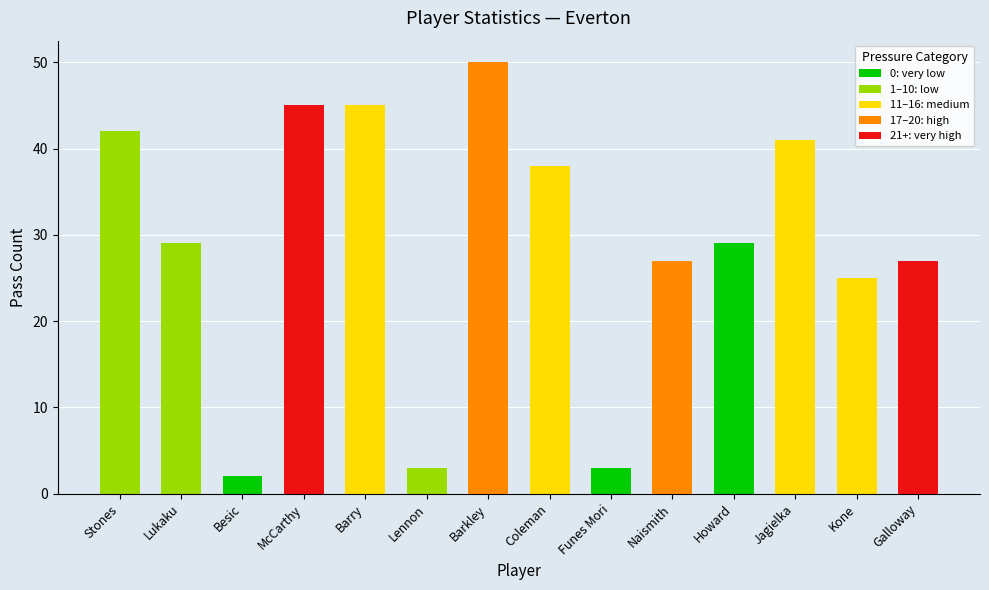

What is the label of the 3rd bar from the left?

Besic